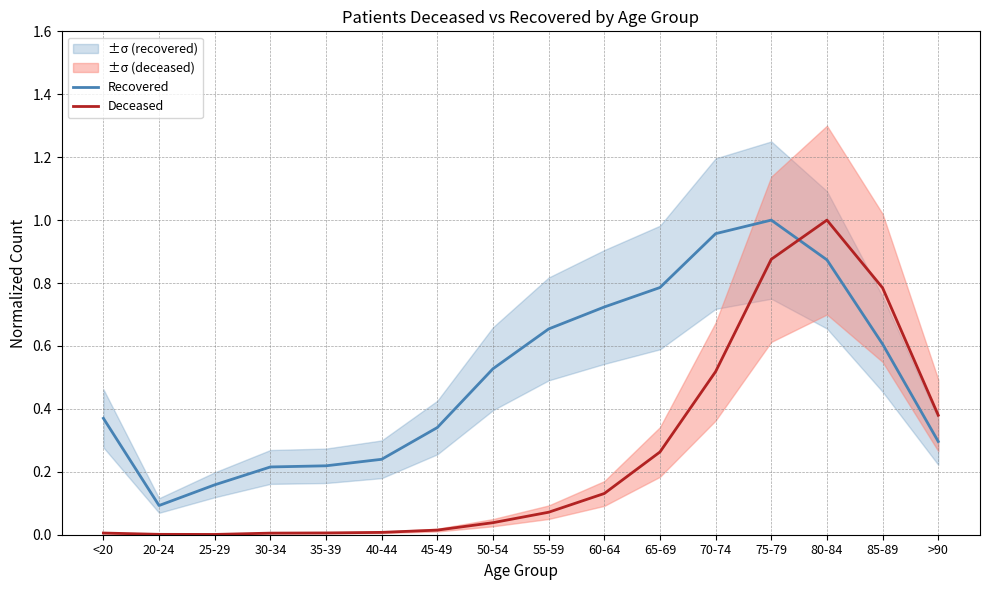

What is the total value across all series at 40-44?

0.2